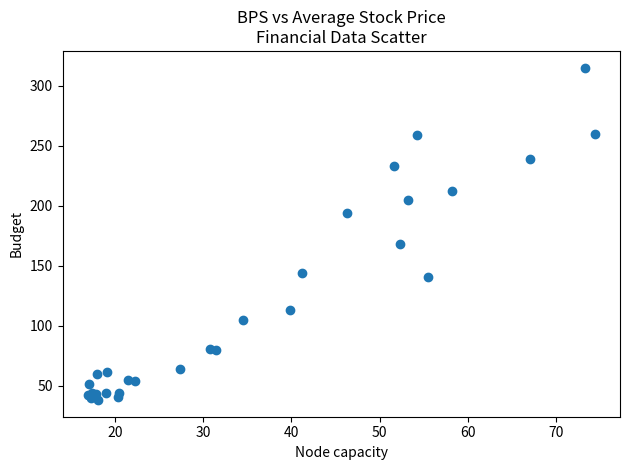

What Y value in the scatter plot is closest to 176?

168.0